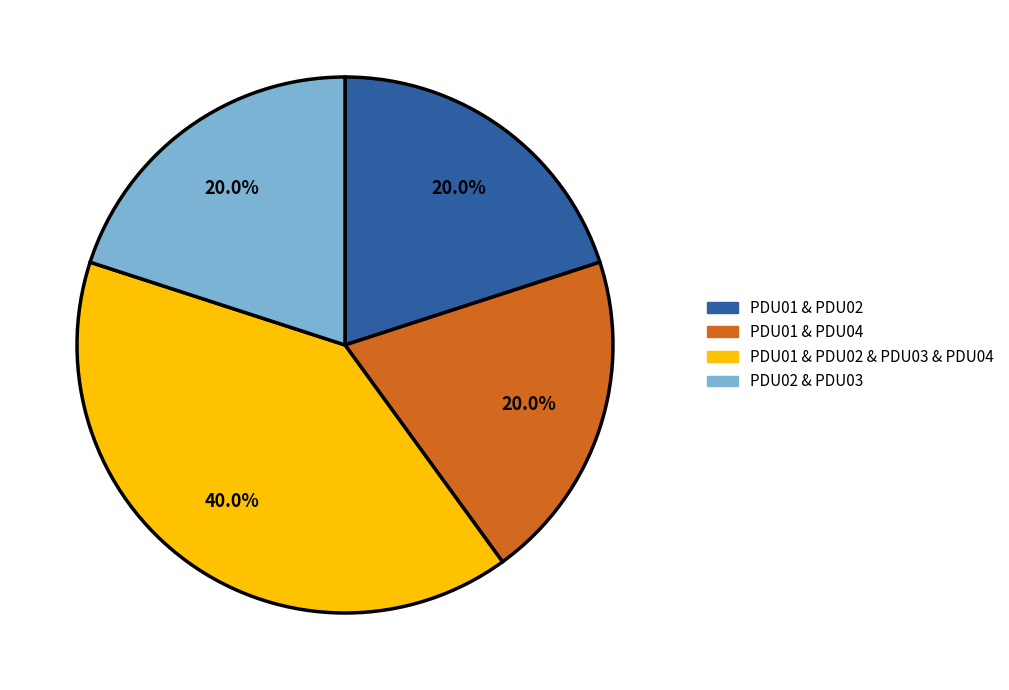

Is there any slice that represents more than half of the pie?

No